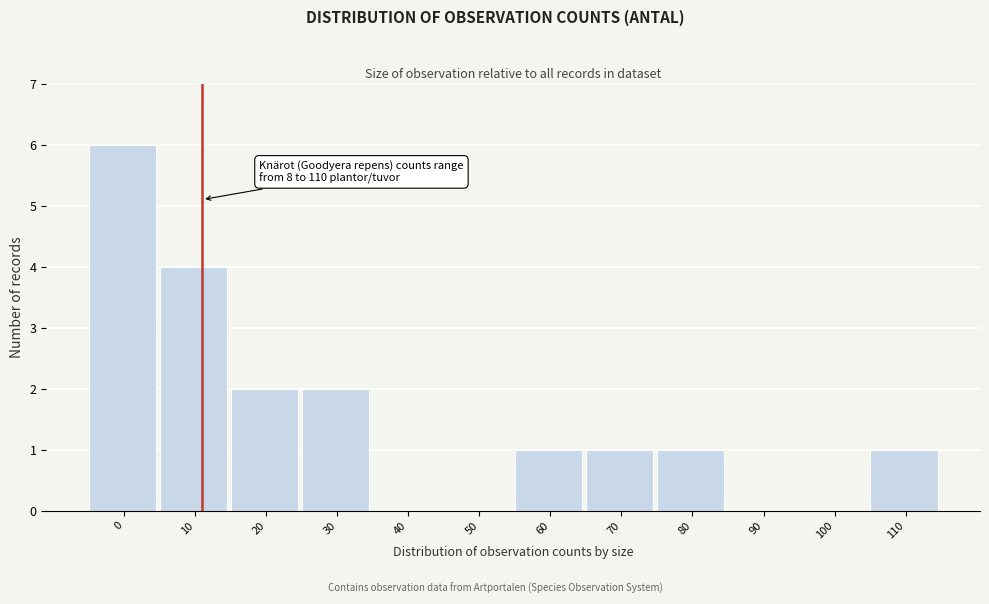

What is the maximum value shown in the chart?

6